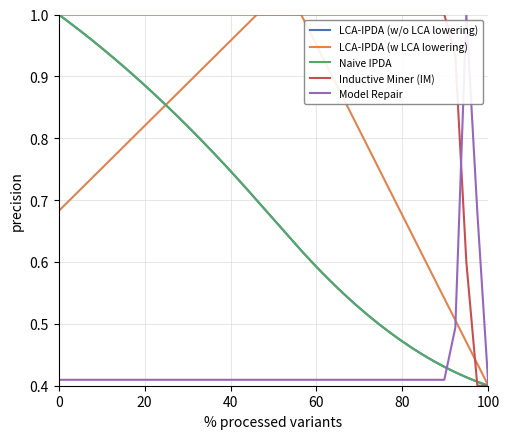

Which series has the largest total across all categories?

Inductive Miner (IM)